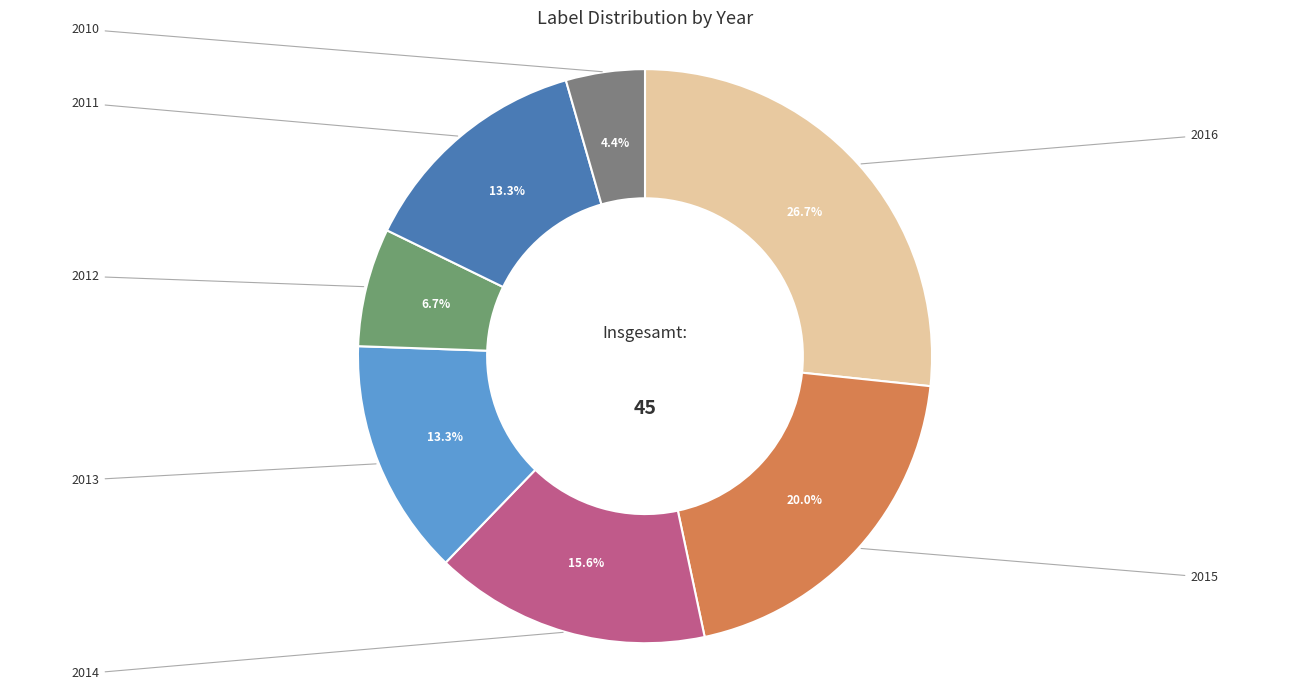

How many slices are in this pie chart?

7